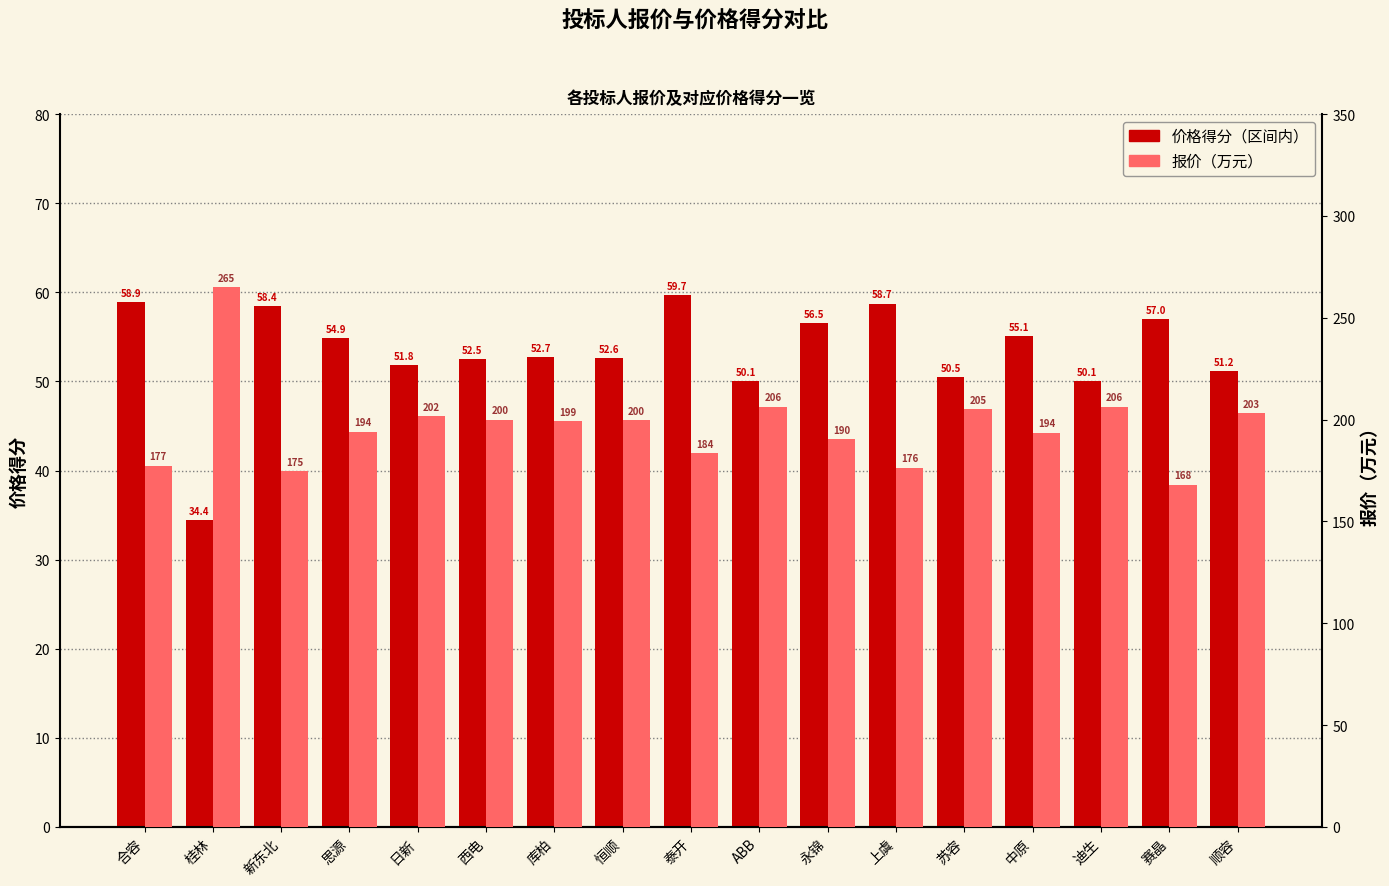

How many data points in 价格得分（区间内） are above 52?

11